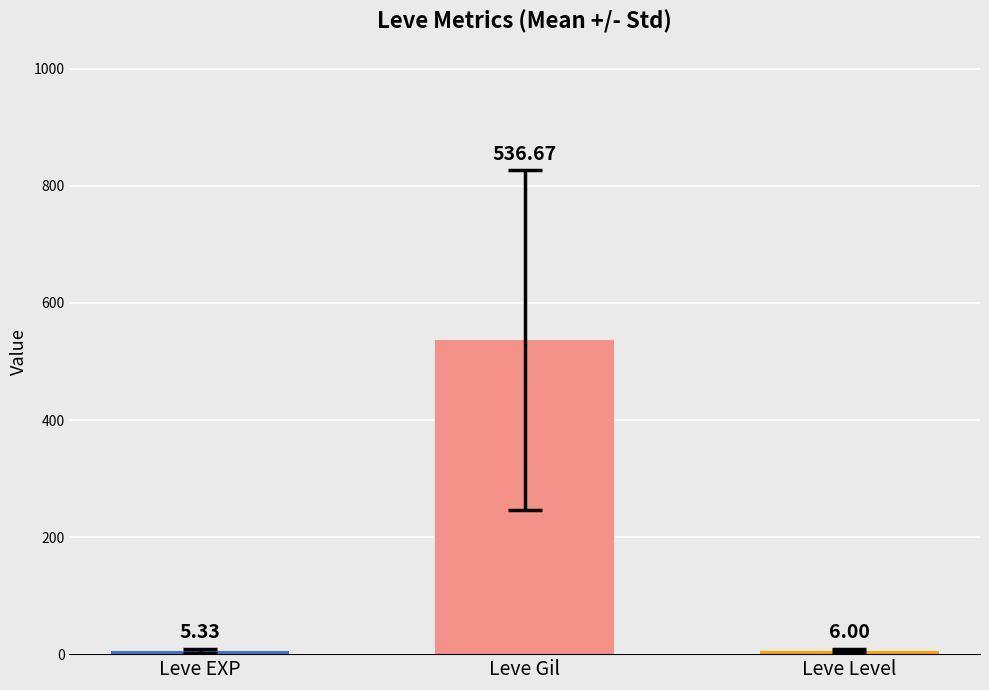

At which label is the value closest to 271?

Leve Level